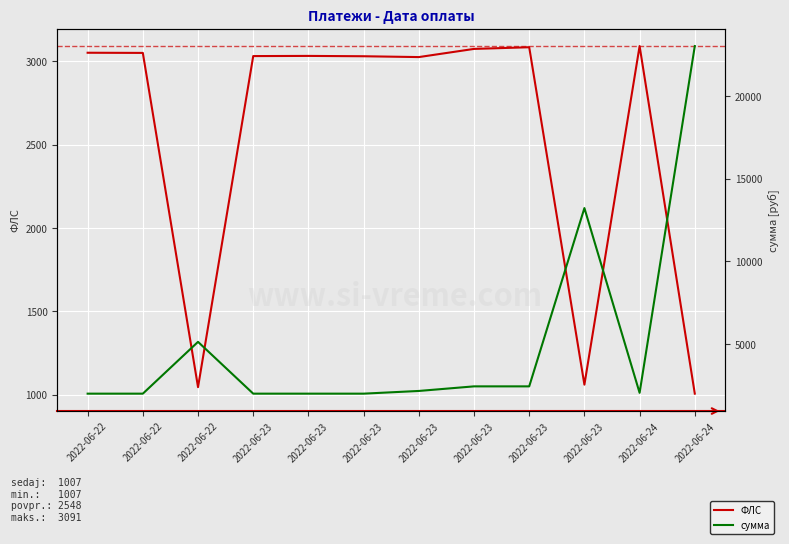

Where is the first local minimum for ФЛС?

2022-06-22